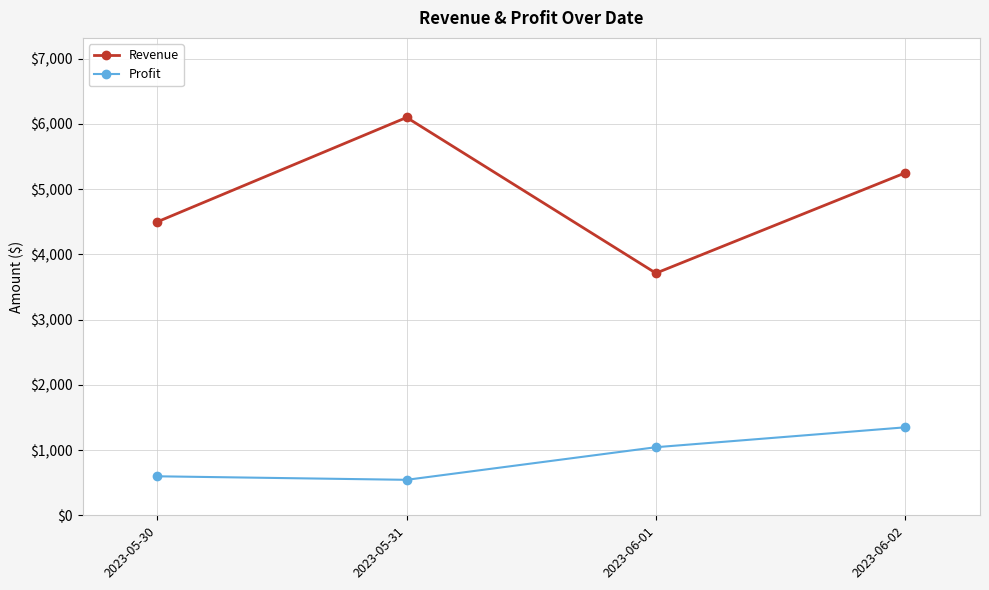

What is the value of the Revenue point at the 3rd from the left?

3712.5